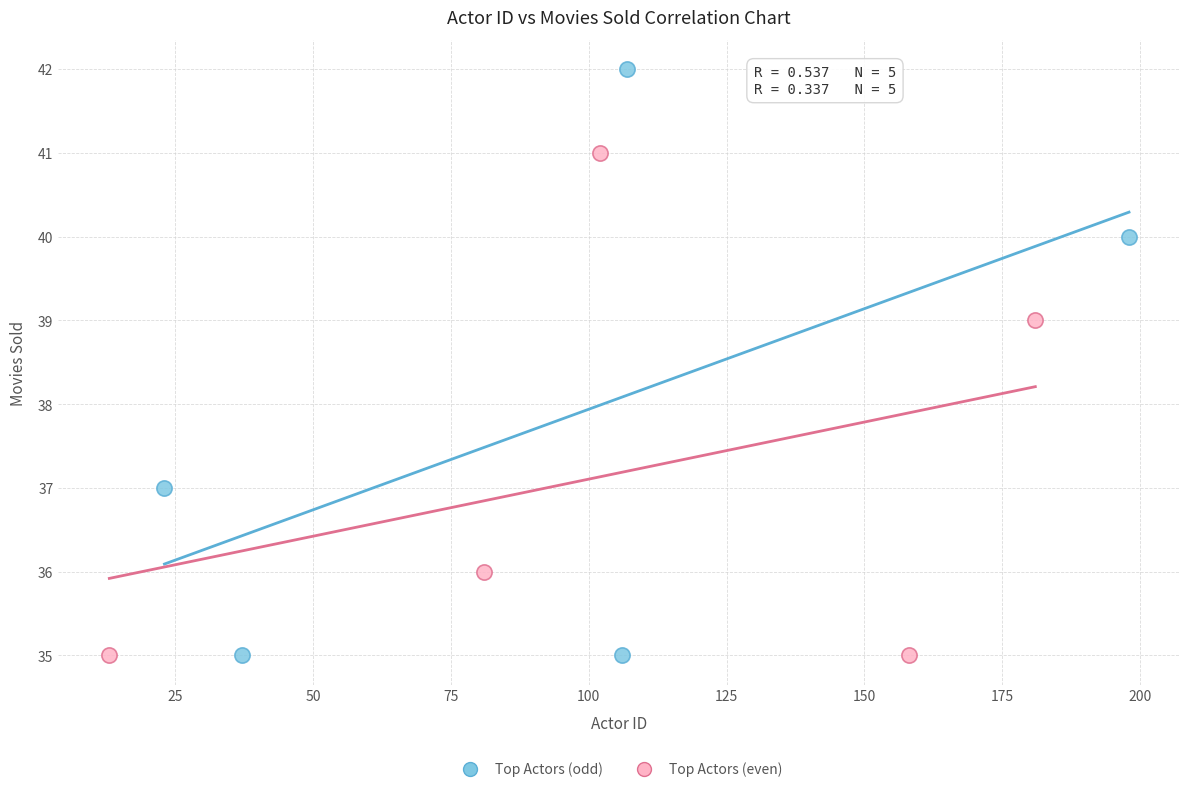

Which series has the widest spread of Y values?

Top Actors (odd)